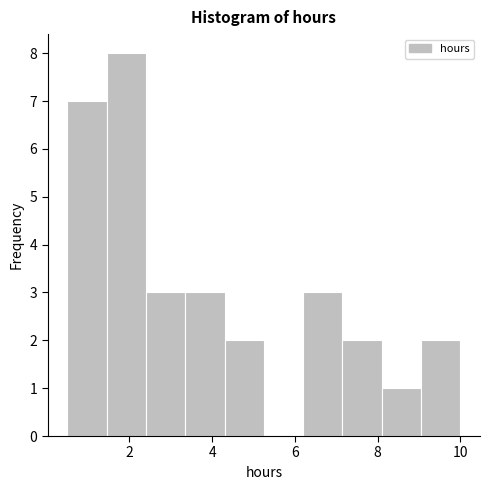

What is the height of the bar covering 1.45 to 2.40 on the x-axis? Neither the bar edges nor the heights are printed on the chart, so give them approximately, as read against the axes.

8